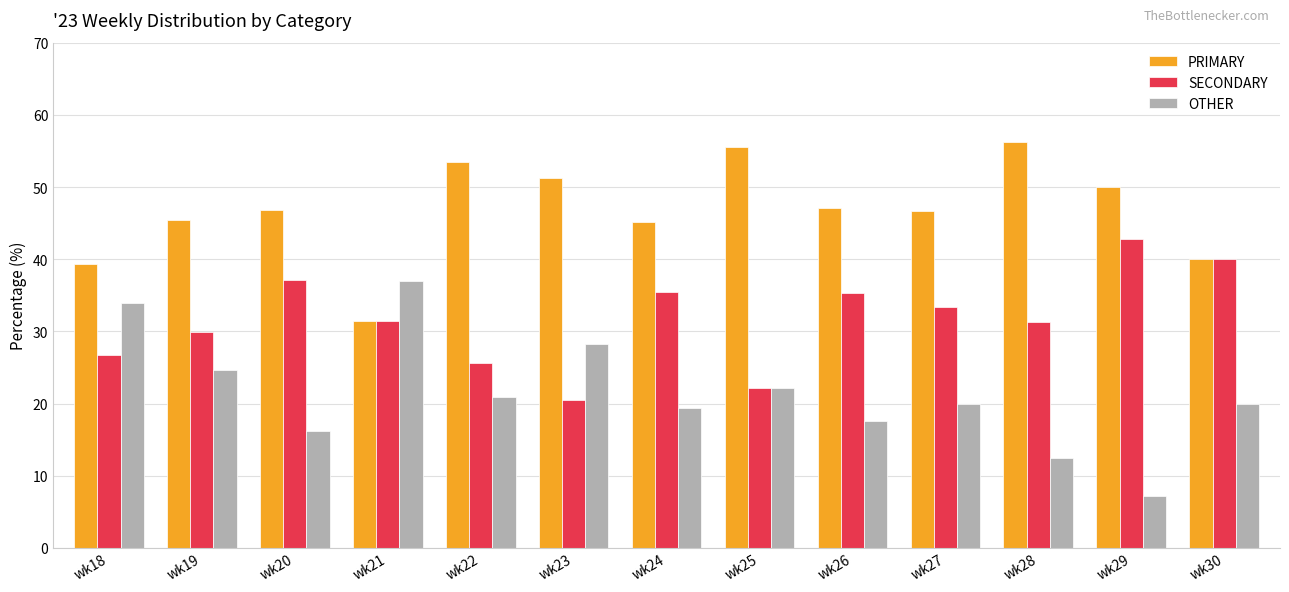

True or false: SECONDARY has a value of 55.5 at wk28.

False